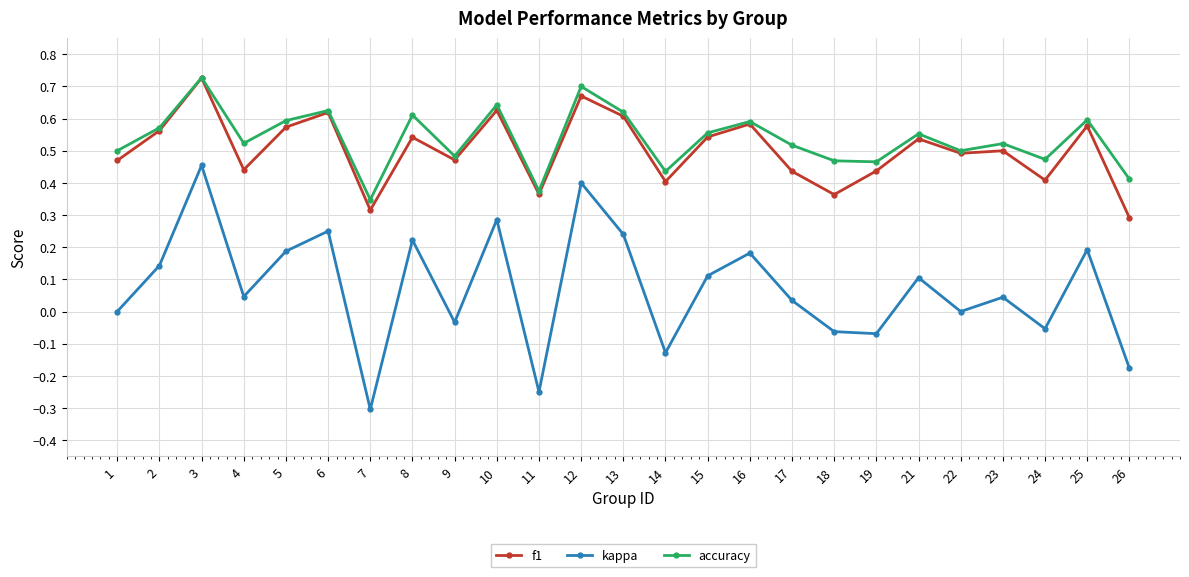

Which series has the largest range (max minus min)?

kappa